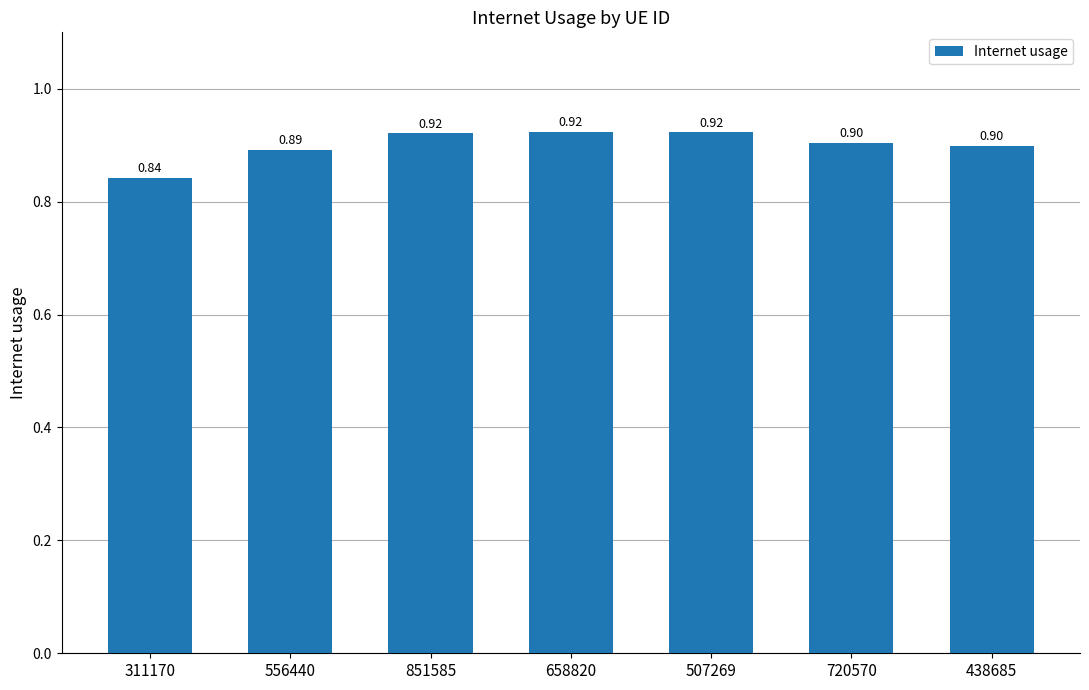

What is the label of the 7th bar from the right?

311170